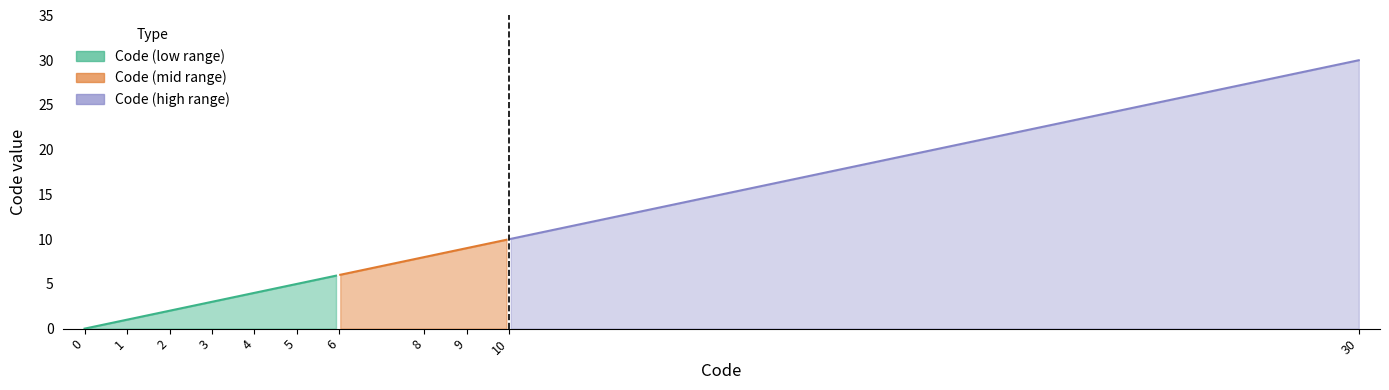

True or false: the data shows 0 at 0.

True